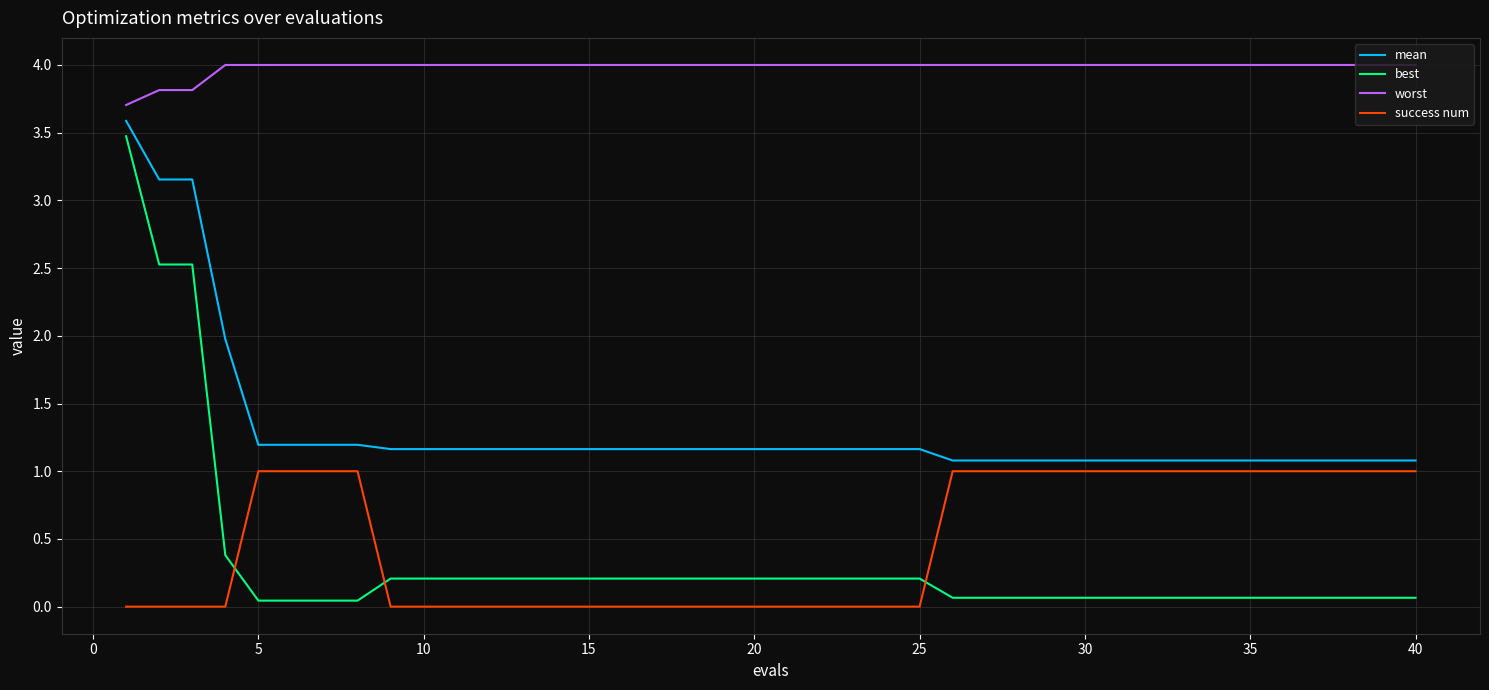

Which series has the largest range (max minus min)?

best